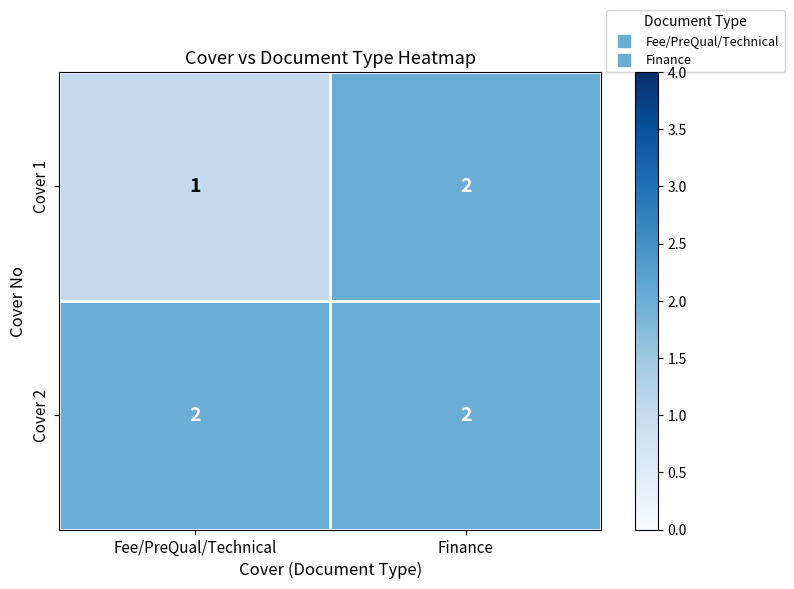

Which series has the largest total across all categories?

Cover 2